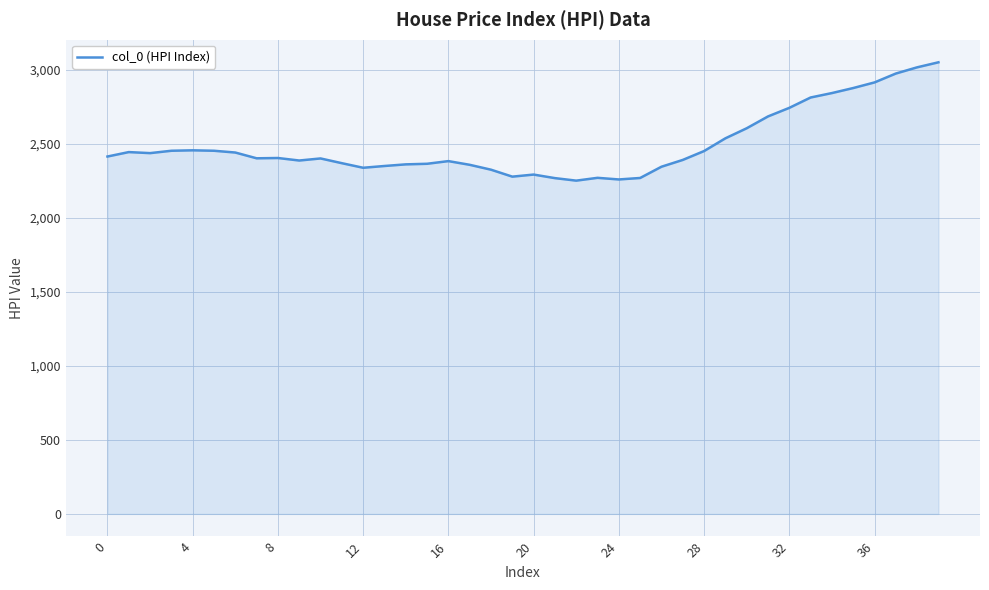

What is the difference between the maximum and minimum values?

800